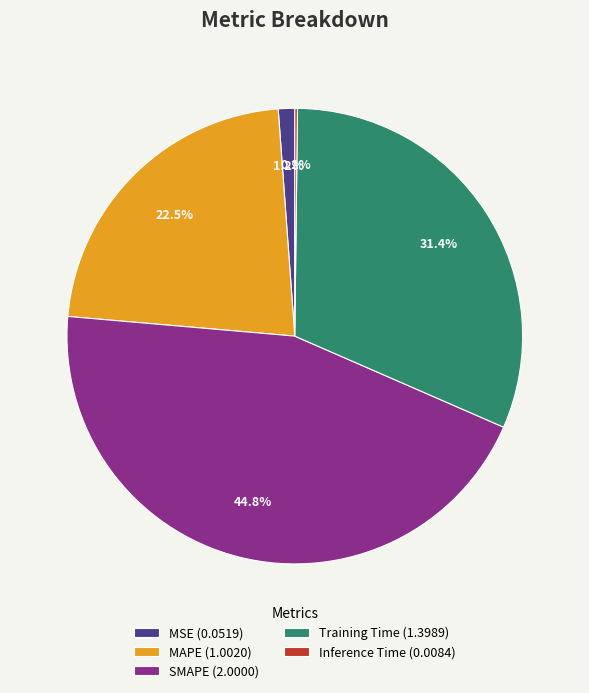

To the nearest percent, what is the difference between the largest and smallest slice percentages?

45%